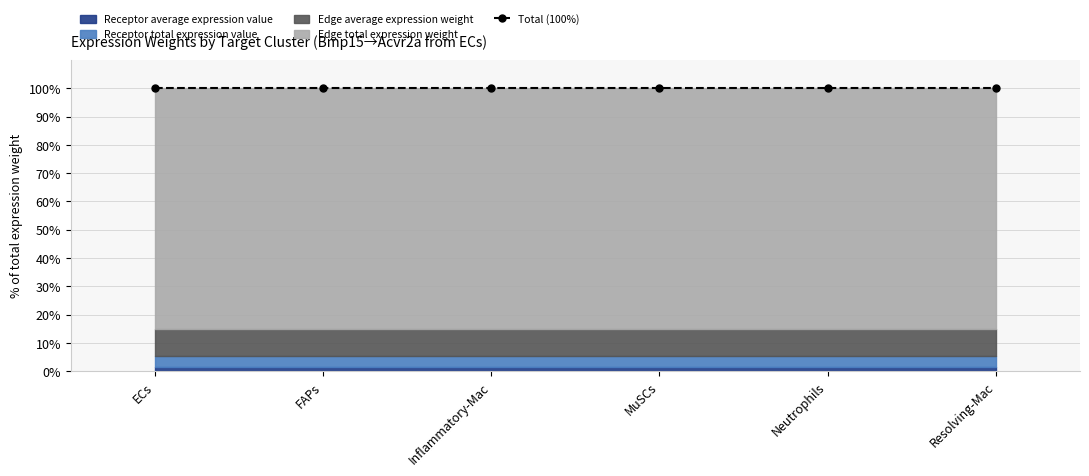

Which category has the highest value in the Receptor average expression value series?

FAPs